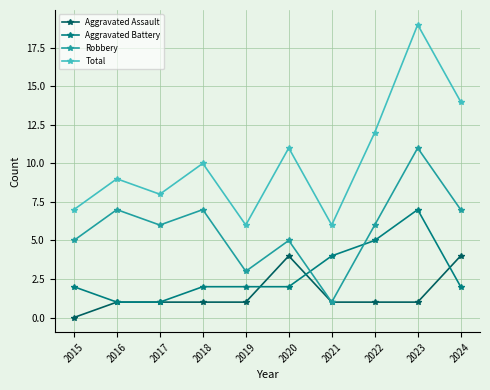

What is the sum of all Aggravated Battery values?

28